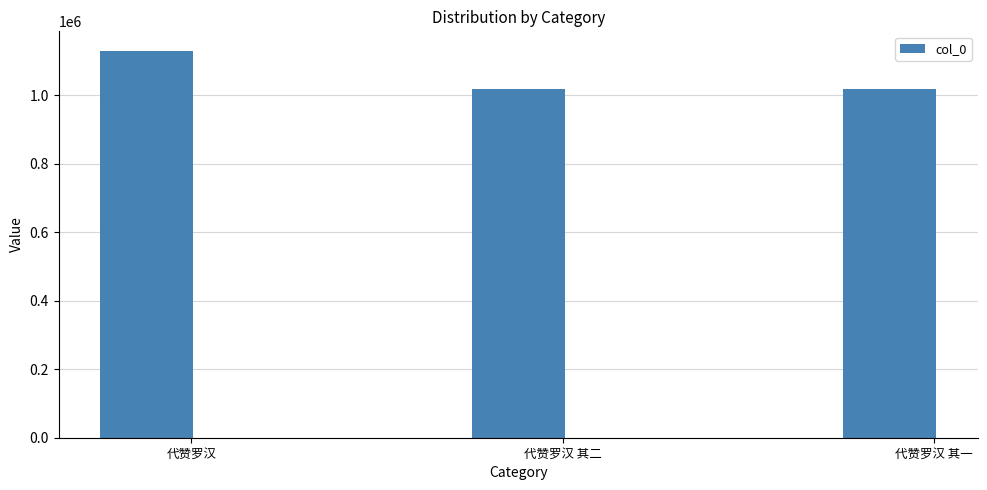

Approximately how many times larger is the value at 代赞罗汉 compared to 代赞罗汉 其二?

1.1